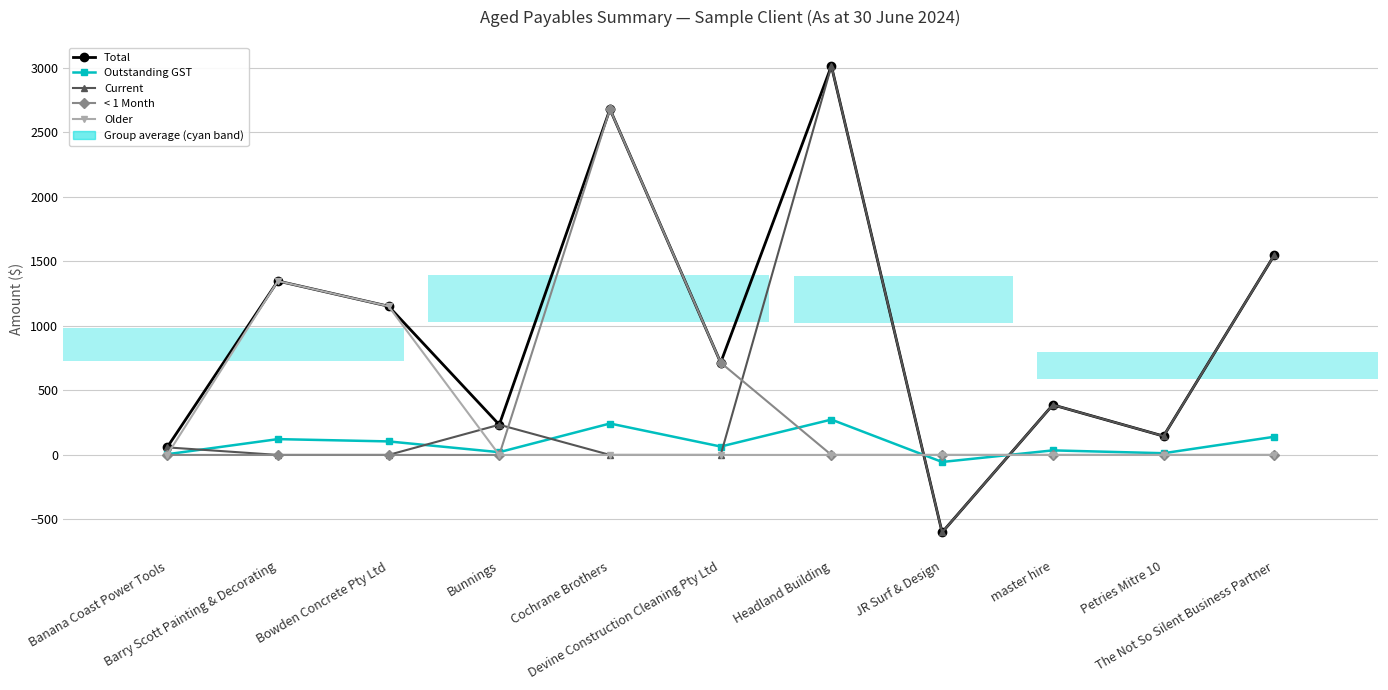

Which series has the widest spread of values?

Total